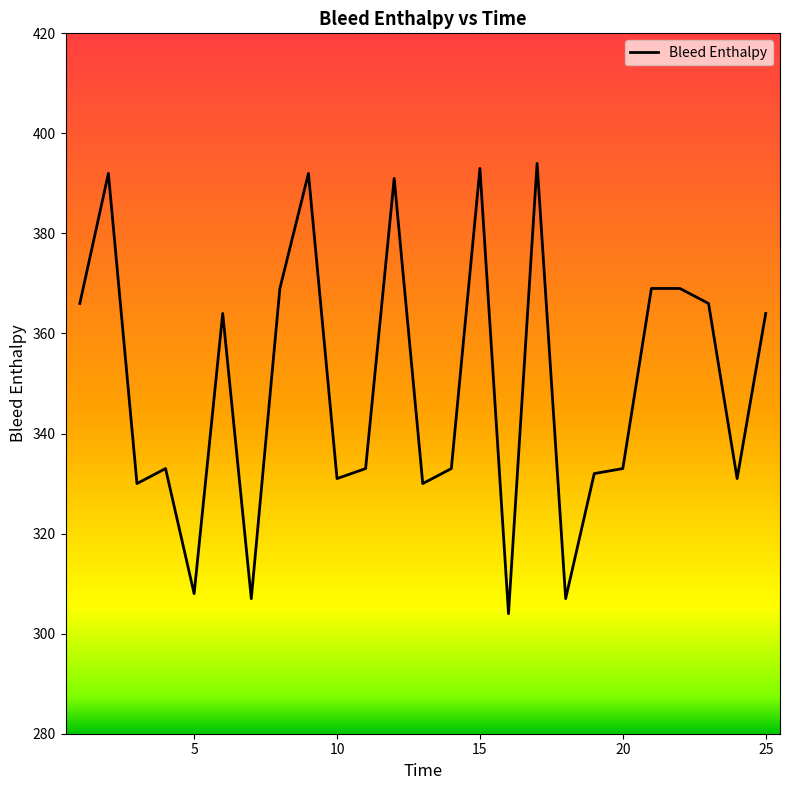

What is the difference between the maximum and minimum values?

90